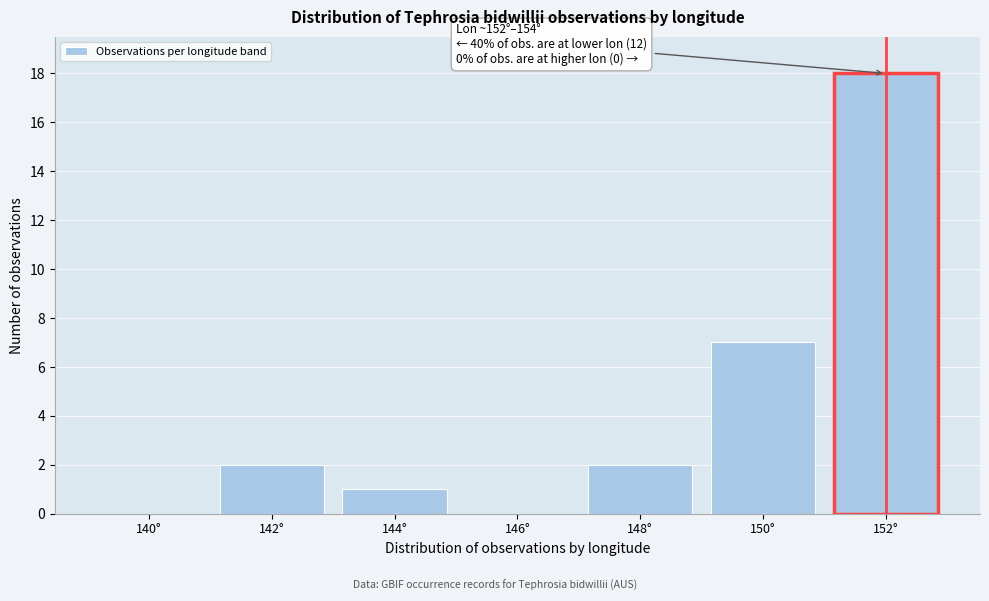

Reading left to right, extract all data points from this chart.

140°=0	142°=2	144°=1	146°=0	148°=2	150°=7	152°=18